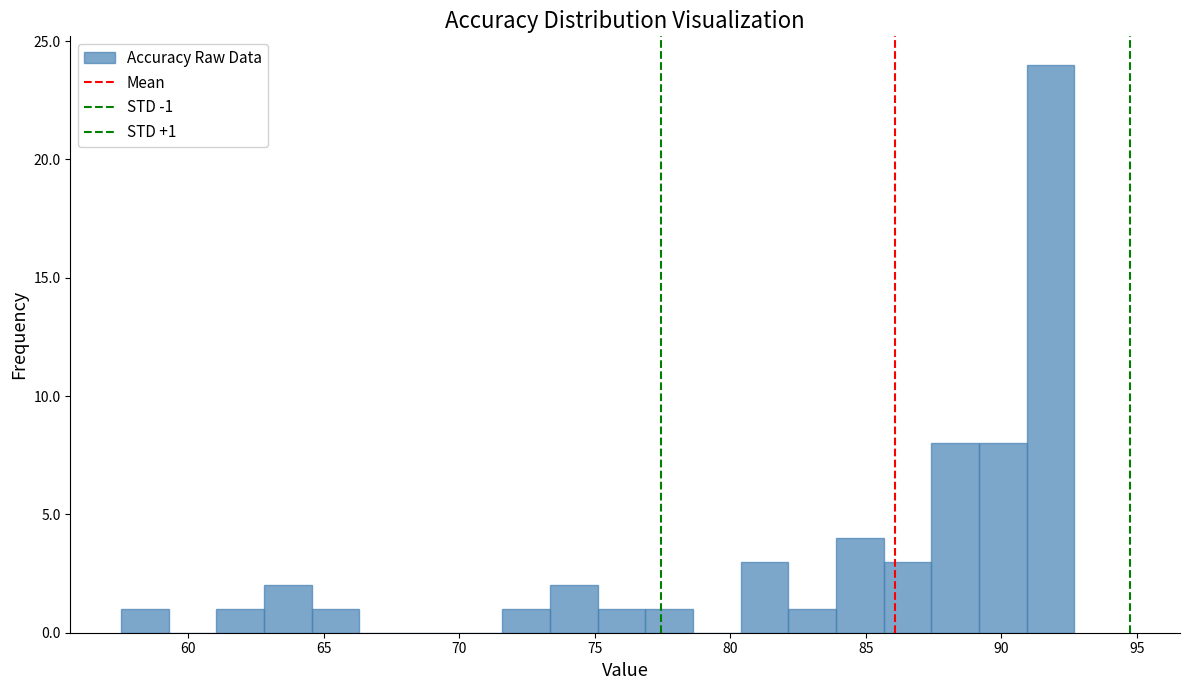

Read against the x-axis, roughly where is the centre of the tallest bar?

92.0